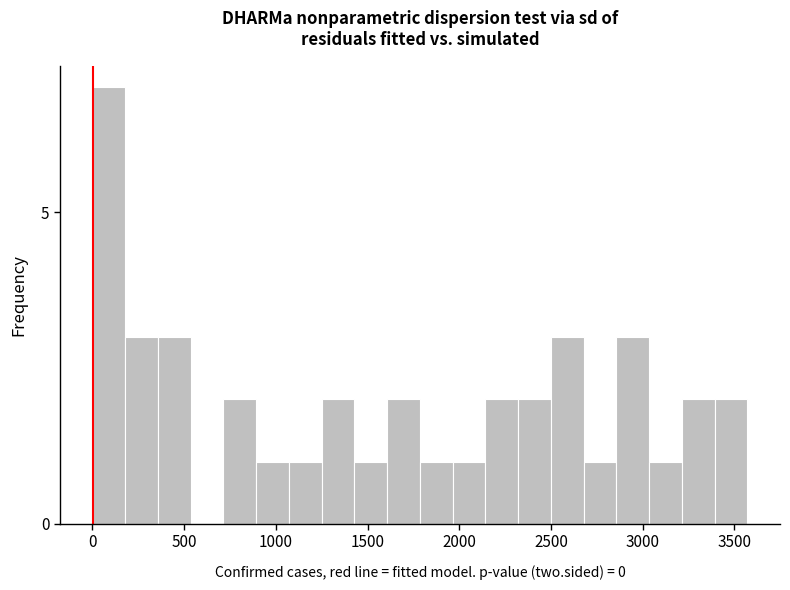

Read against the x-axis, roughly where is the centre of the tallest bar?

100